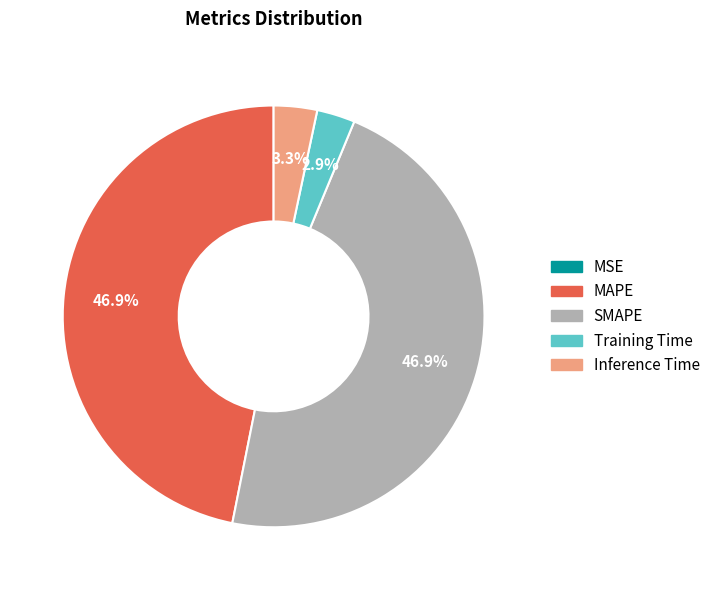

What portion of the pie excludes Training Time?

97.1%